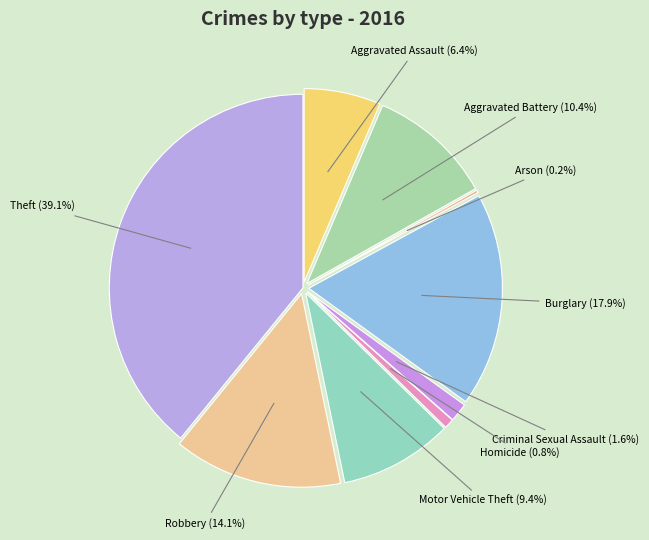

What percentage is the Theft slice, to the nearest percent?

39%